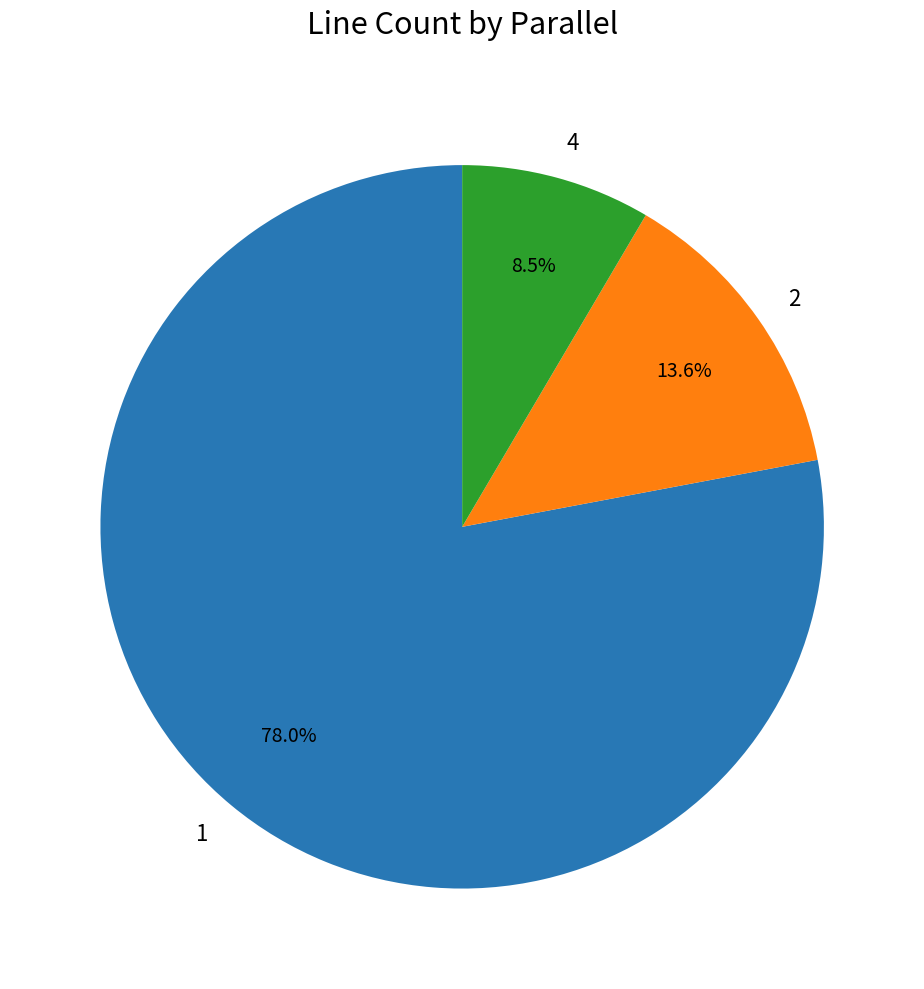

Count the number of slices in the pie.

3